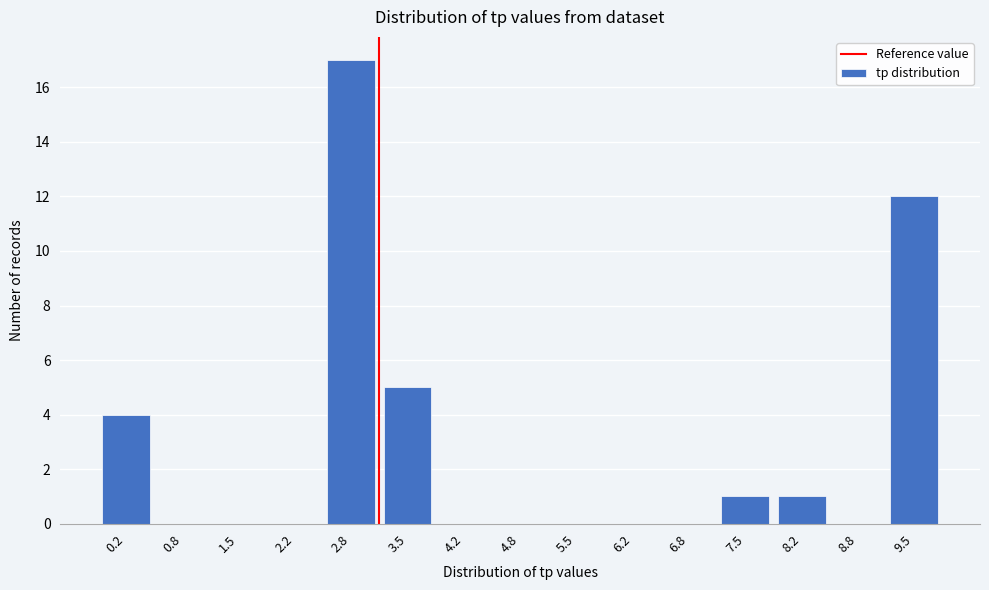

Reading right to left, what are all the values shown in this chart?

9.5=12	8.8=0	8.2=1	7.5=1	6.8=0	6.2=0	5.5=0	4.8=0	4.2=0	3.5=5	2.8=17	2.2=0	1.5=0	0.8=0	0.2=4